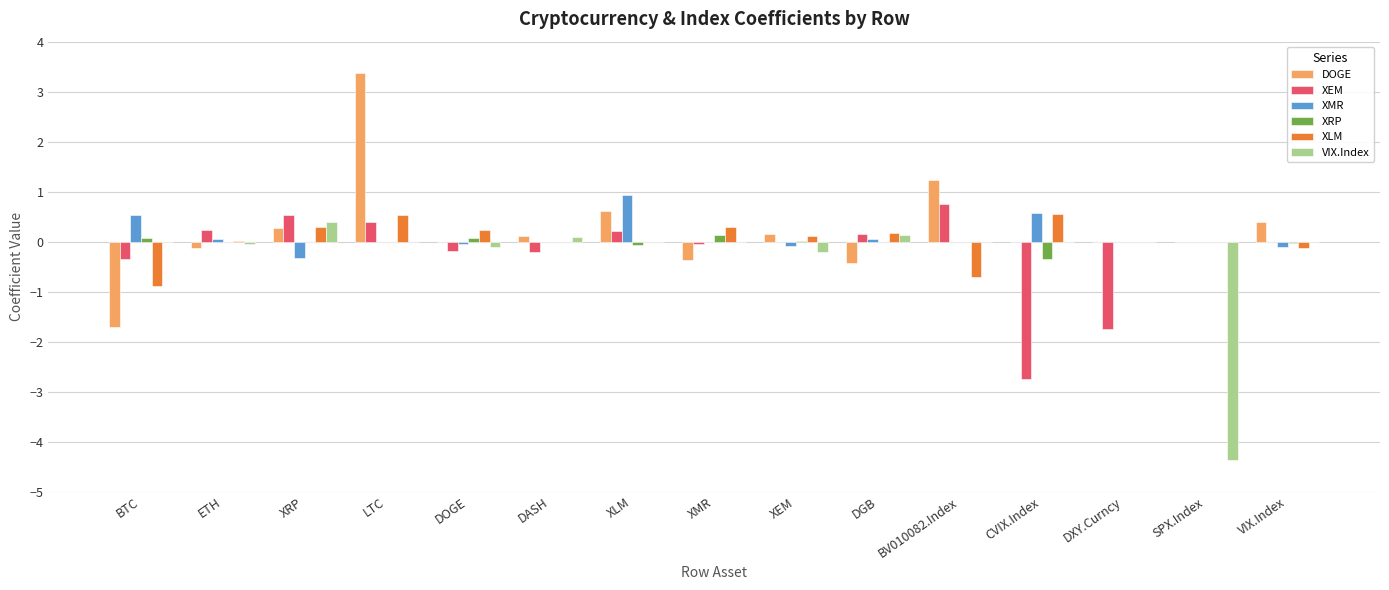

Which category has the highest value in the VIX.Index series?

XRP